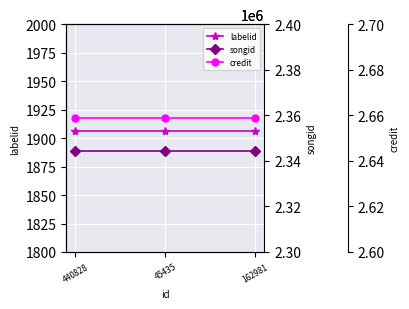

What is the maximum value for labelid?

1906